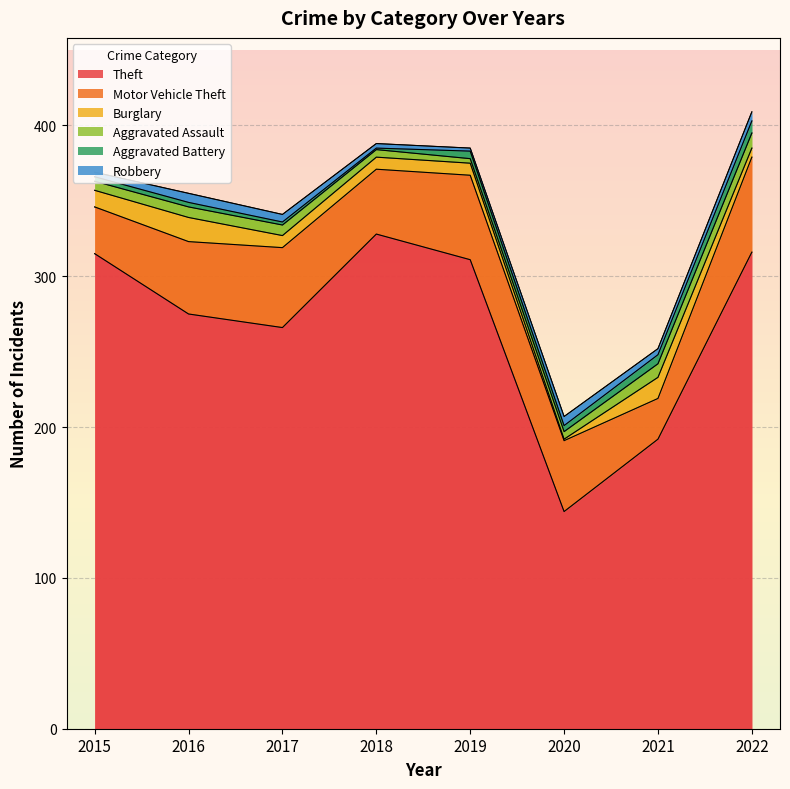

How many data points does each series have?

8